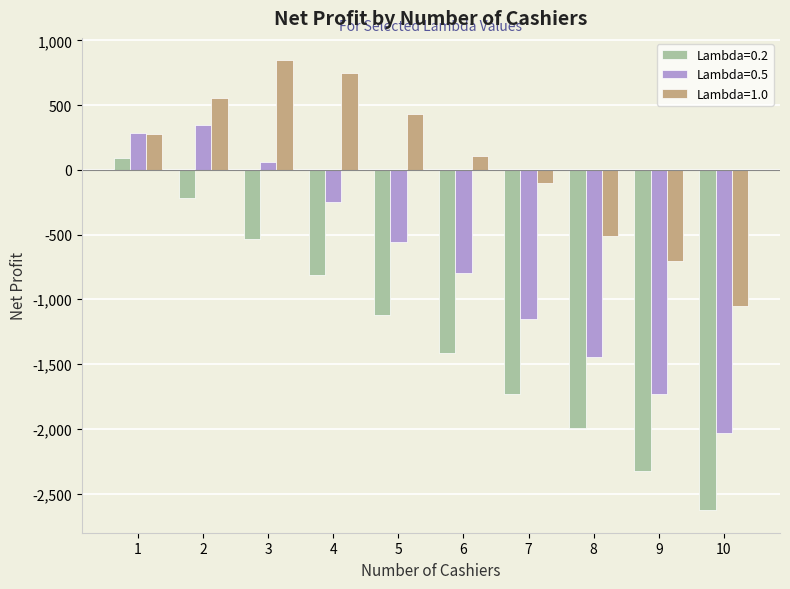

Rank the series by their average value, from lowest to highest.

Lambda=0.2, Lambda=0.5, Lambda=1.0